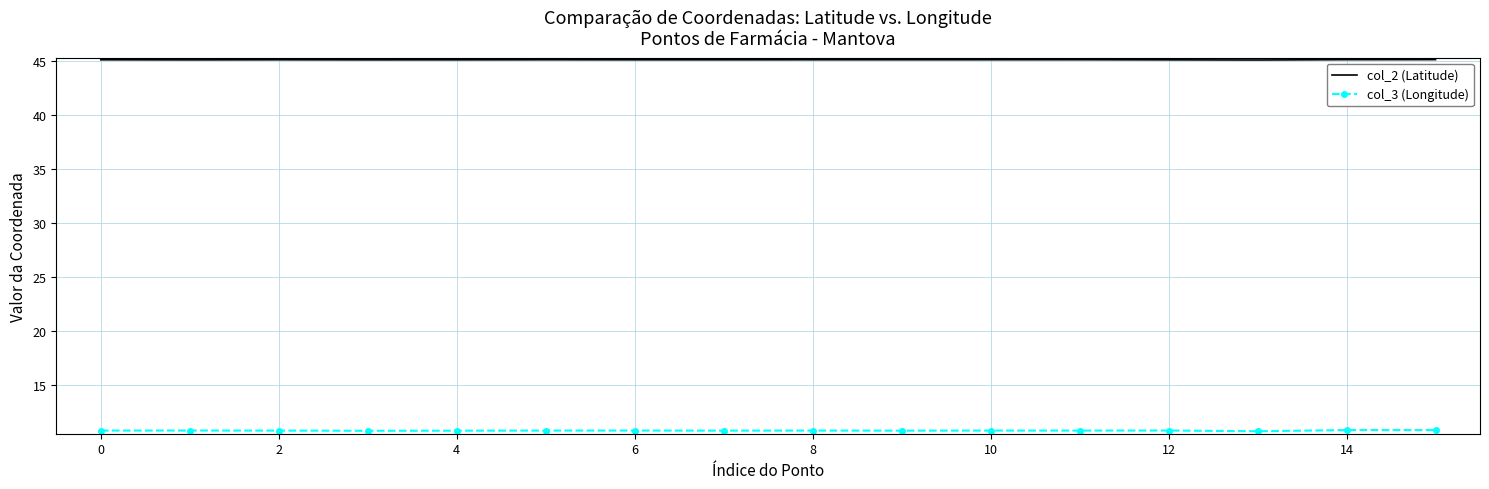

Which series has the largest total across all categories?

col_2 (Latitude)